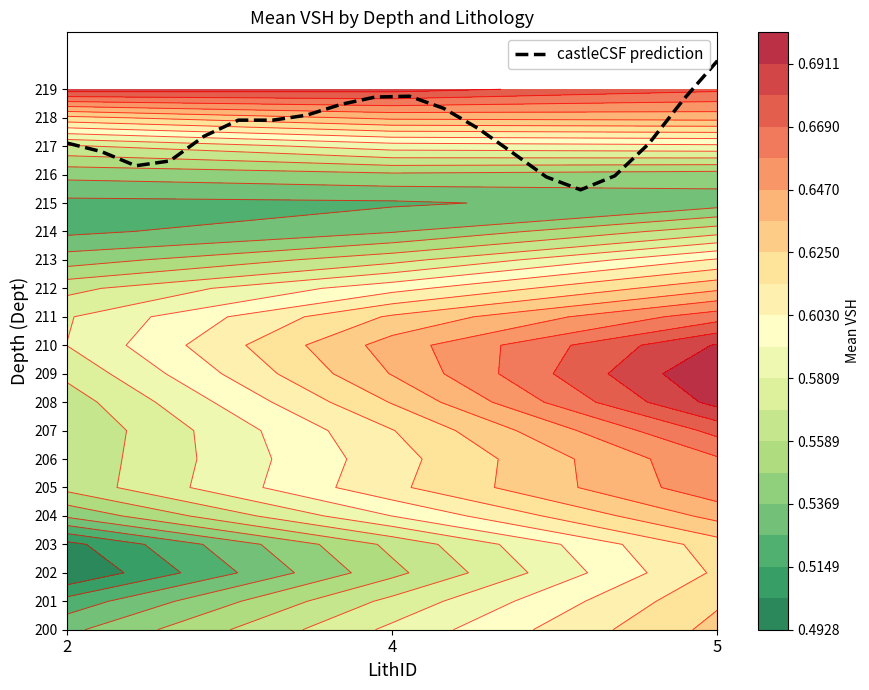

What is the difference between the maximum and second lowest values?

4.1